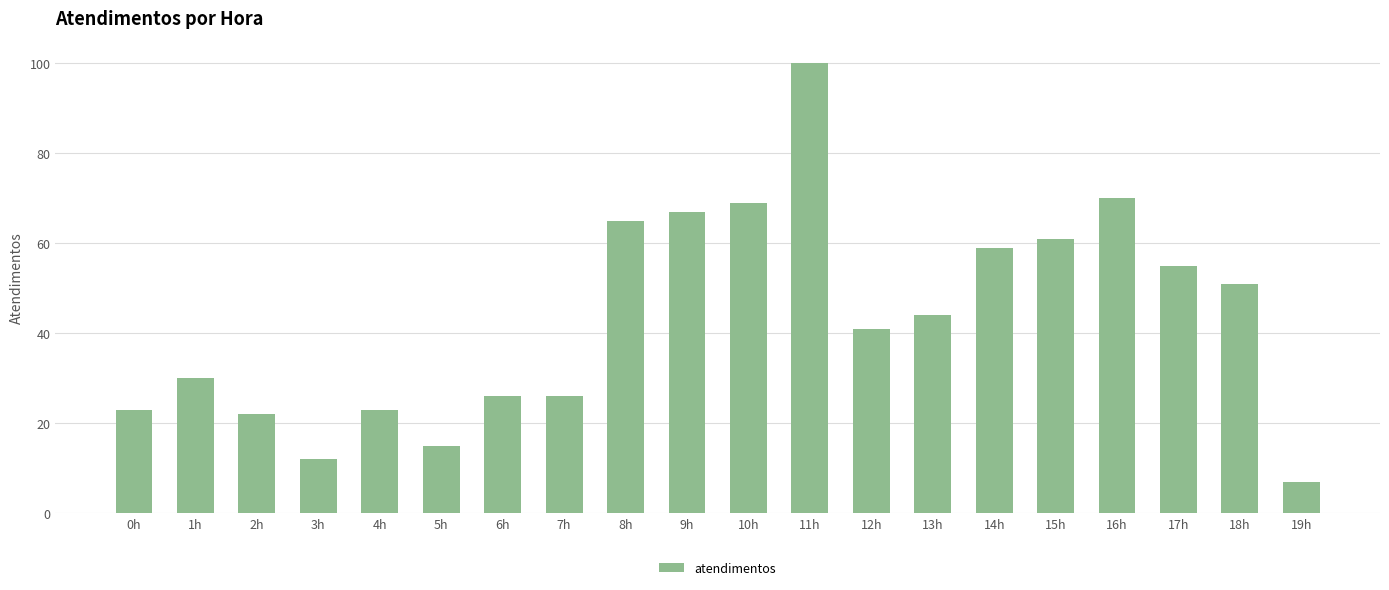

What is the greatest value displayed?

100